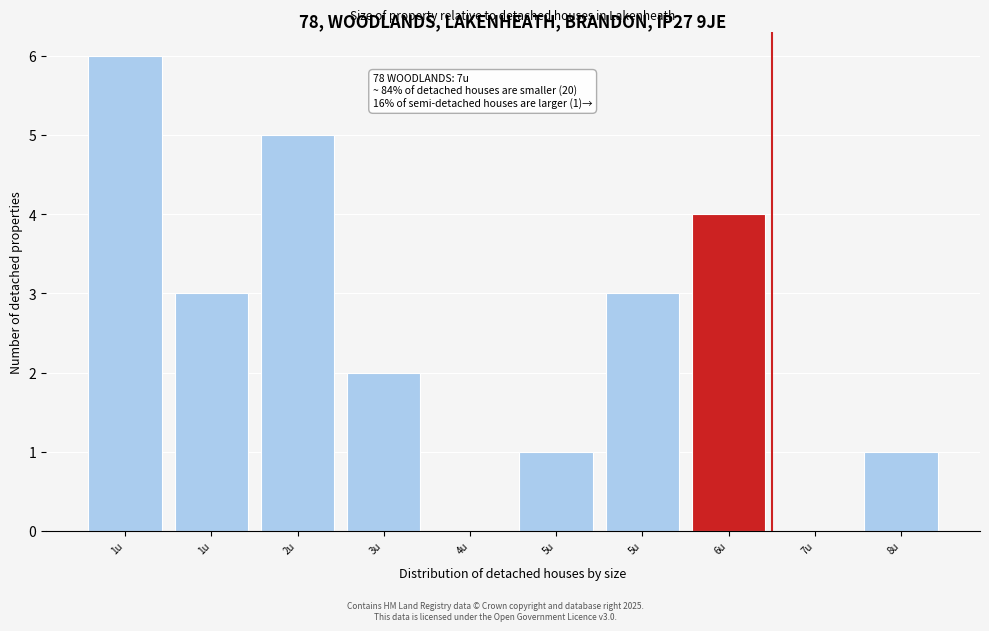

Count the number of data series in this chart.

1